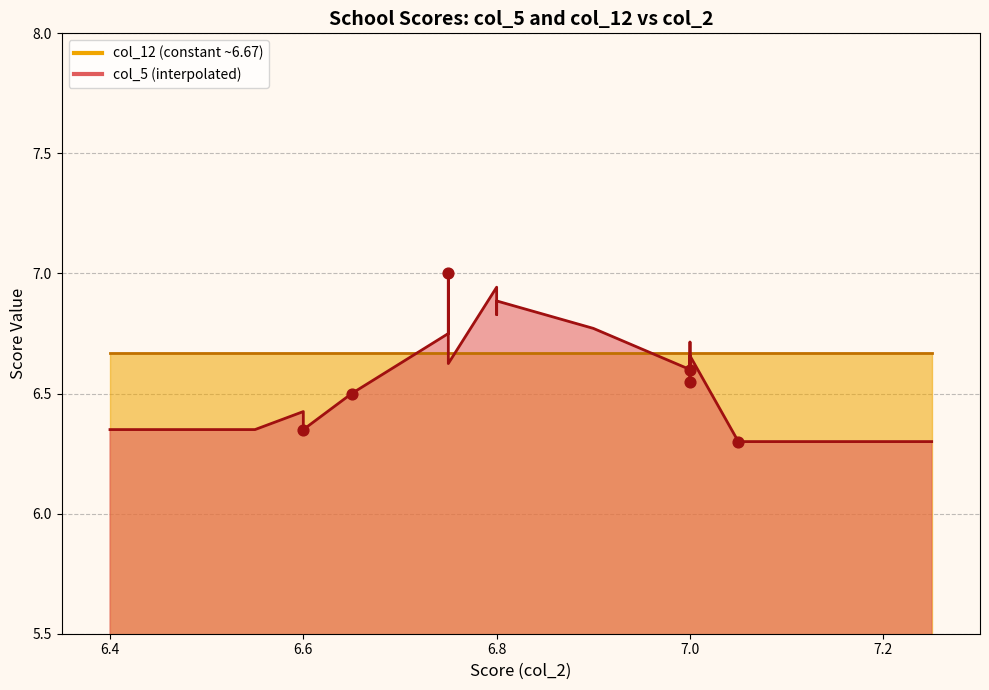

Which series has the largest Y range (max minus min)?

col_5 line